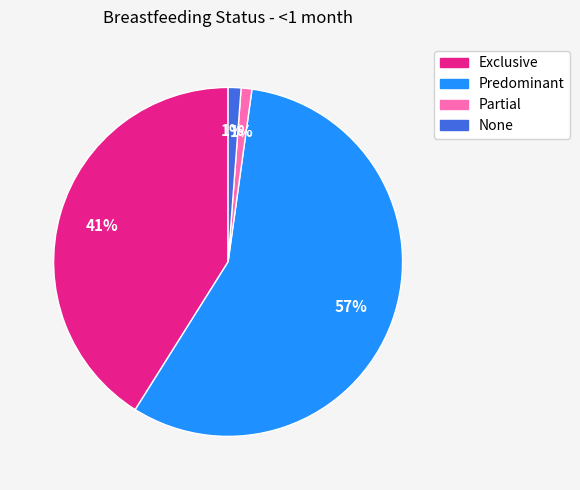

To the nearest percent, what portion does Exclusive represent?

41%